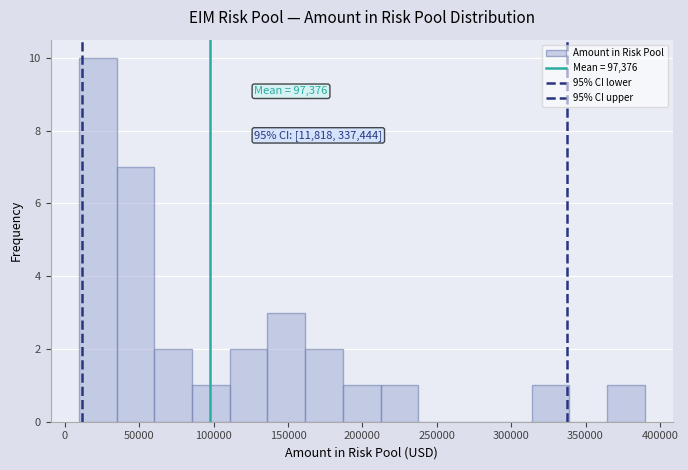

Over which range of the x-axis is the bar tallest?

10000 to 35000